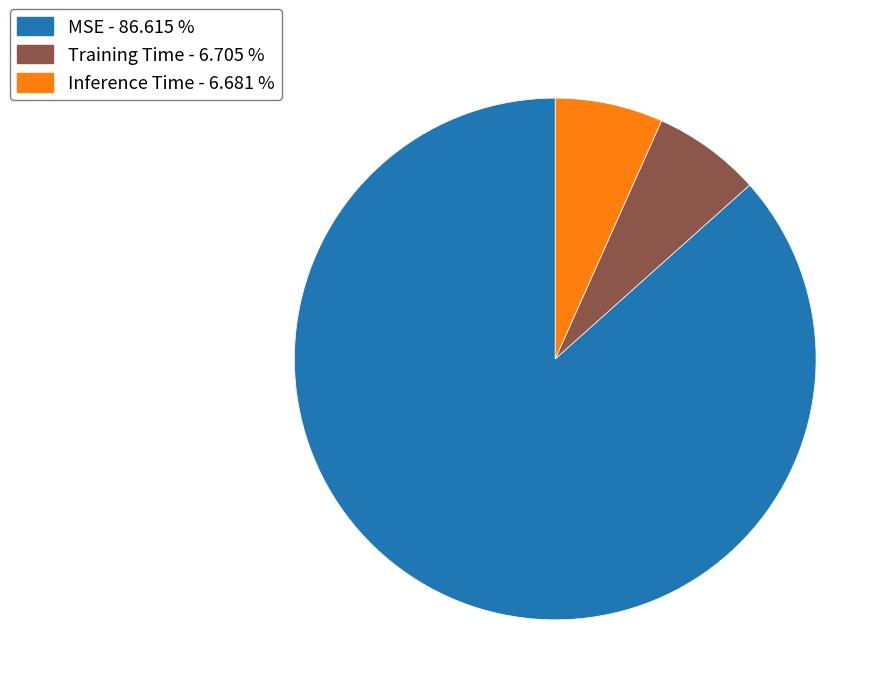

Between MSE and Training Time, which is larger?

MSE